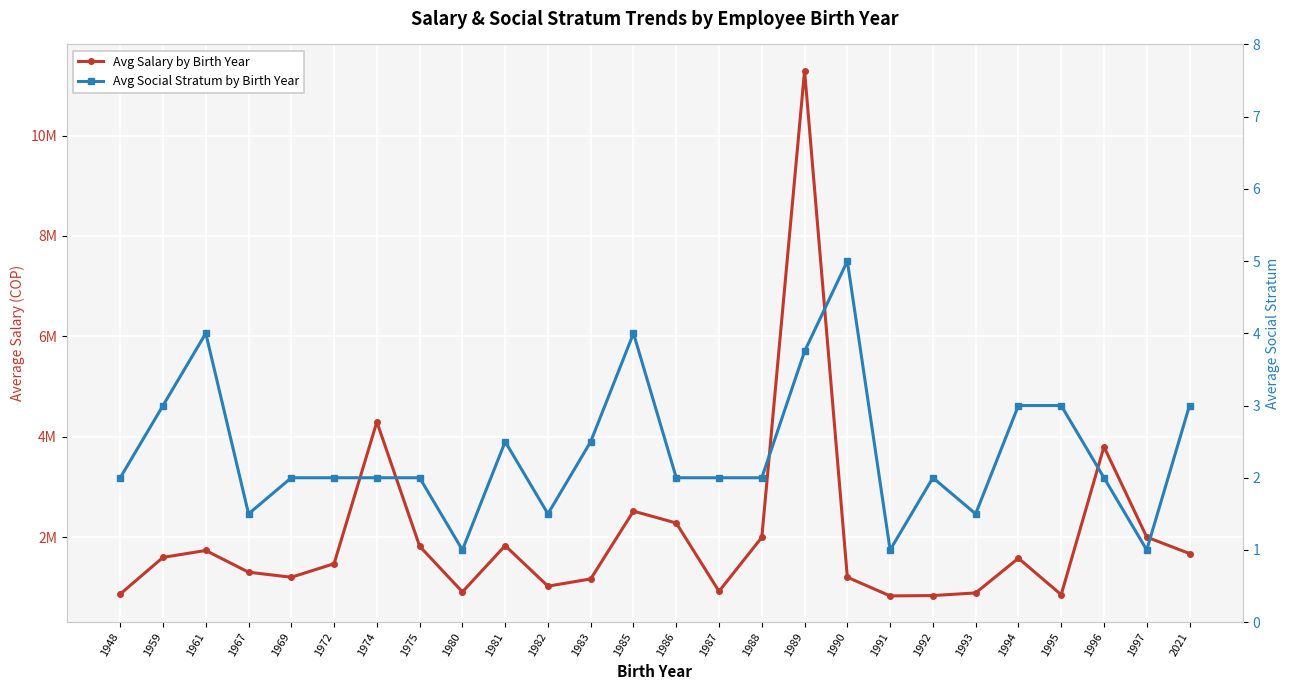

What is the difference between the maximum and second lowest values in the Avg Salary by Birth Year series?

10456250.0